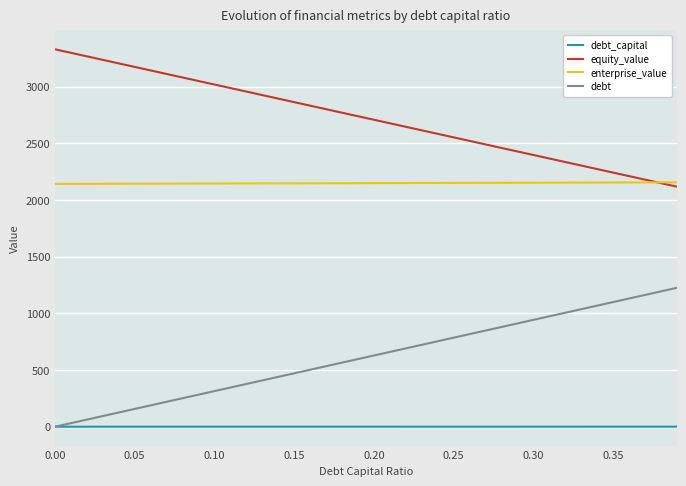

What are all the series names shown in the legend?

debt_capital, equity_value, enterprise_value, debt